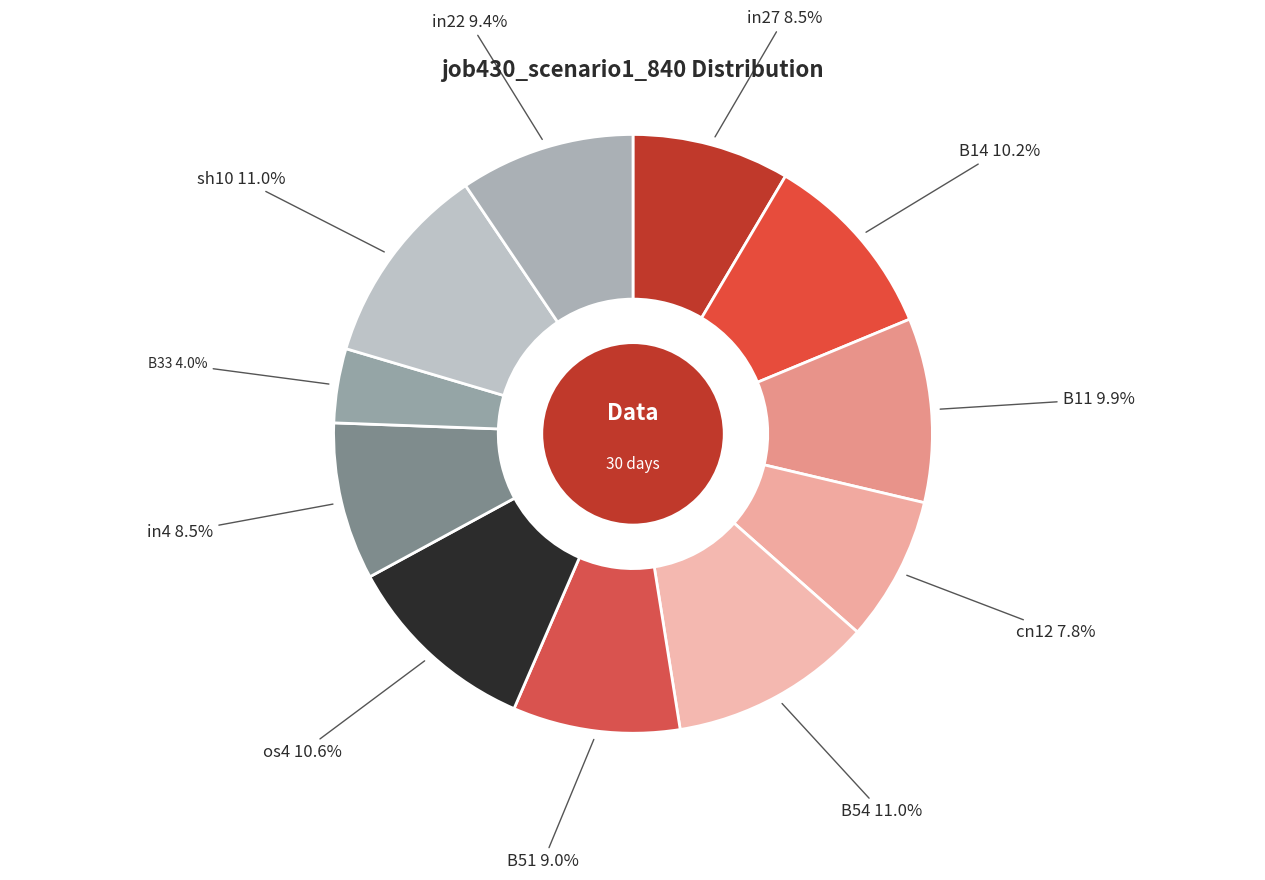

How many segments does this pie chart have?

11